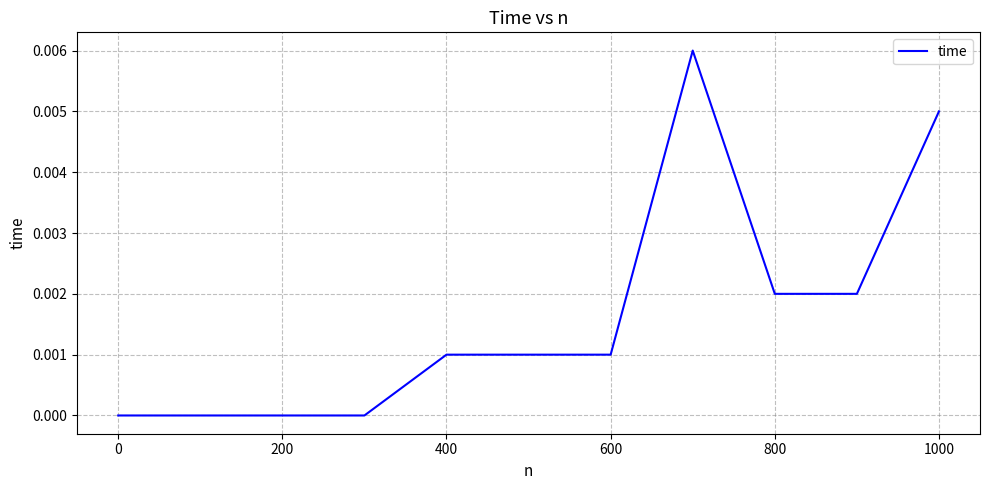

Does the chart display data point markers on the line(s)?

No